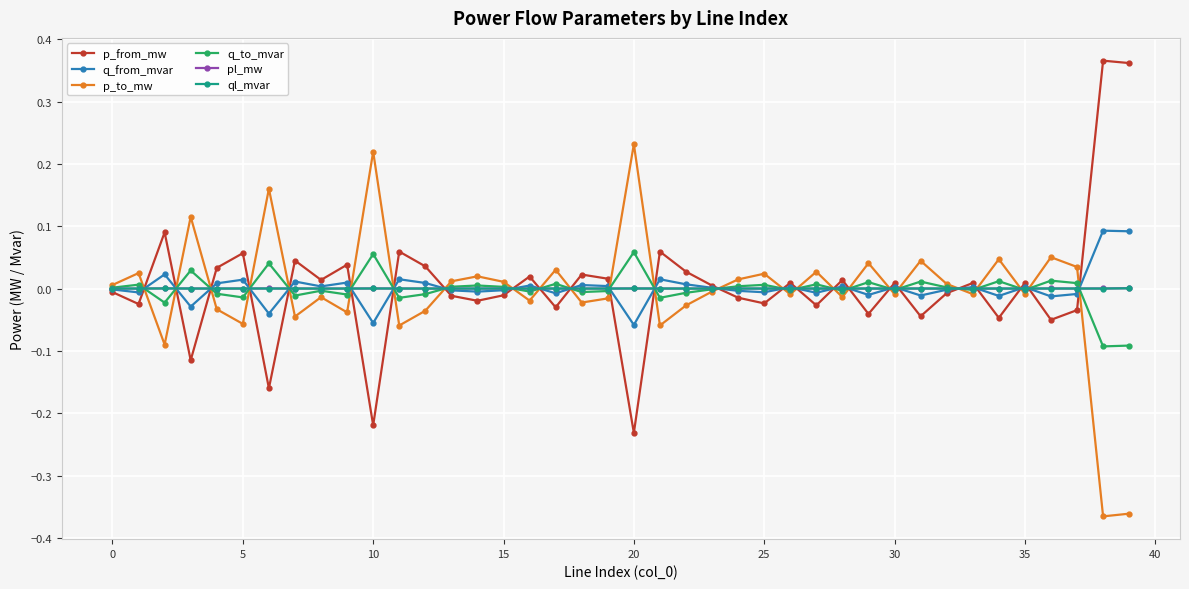

True or false: pl_mw has more than 2 points higher than both neighbors.

True